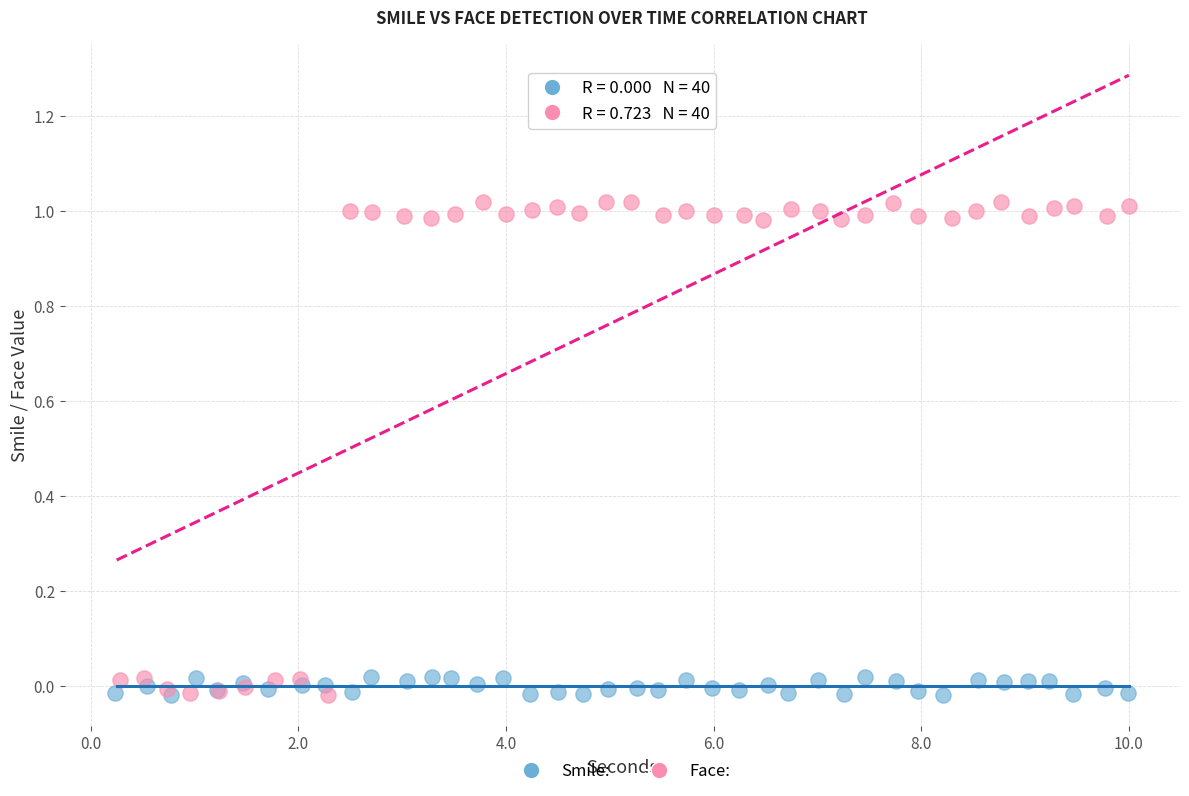

Which series reaches the maximum Y coordinate?

Face: